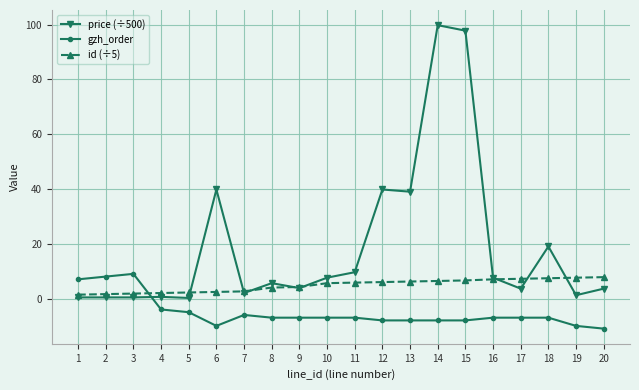

At which label does gzh_order reach its peak?

3